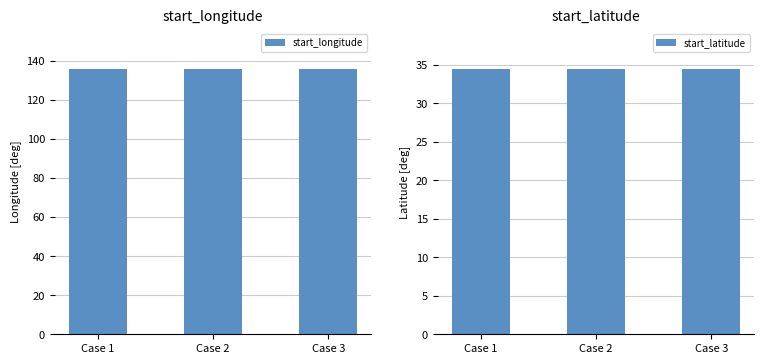

Between Case 1 and Case 2, which series saw the biggest shift?

start_longitude